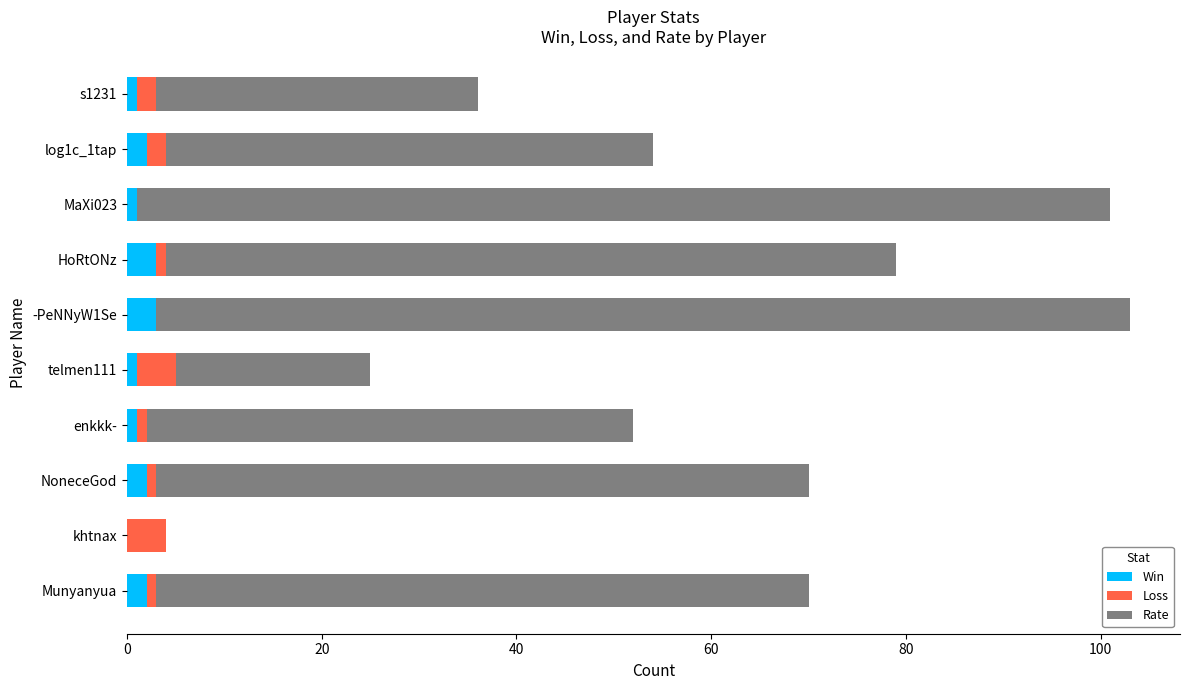

What are all the series names shown in the legend?

Win, Loss, Rate